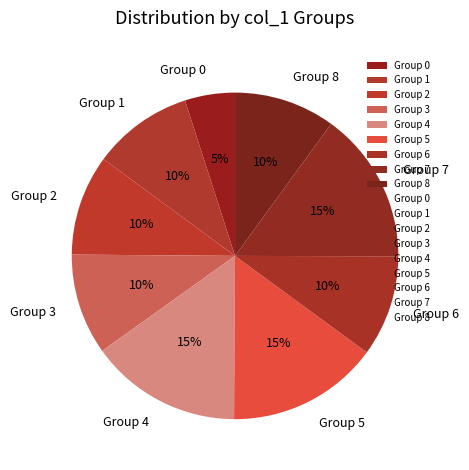

To the nearest percent, what is the average slice percentage?

11%